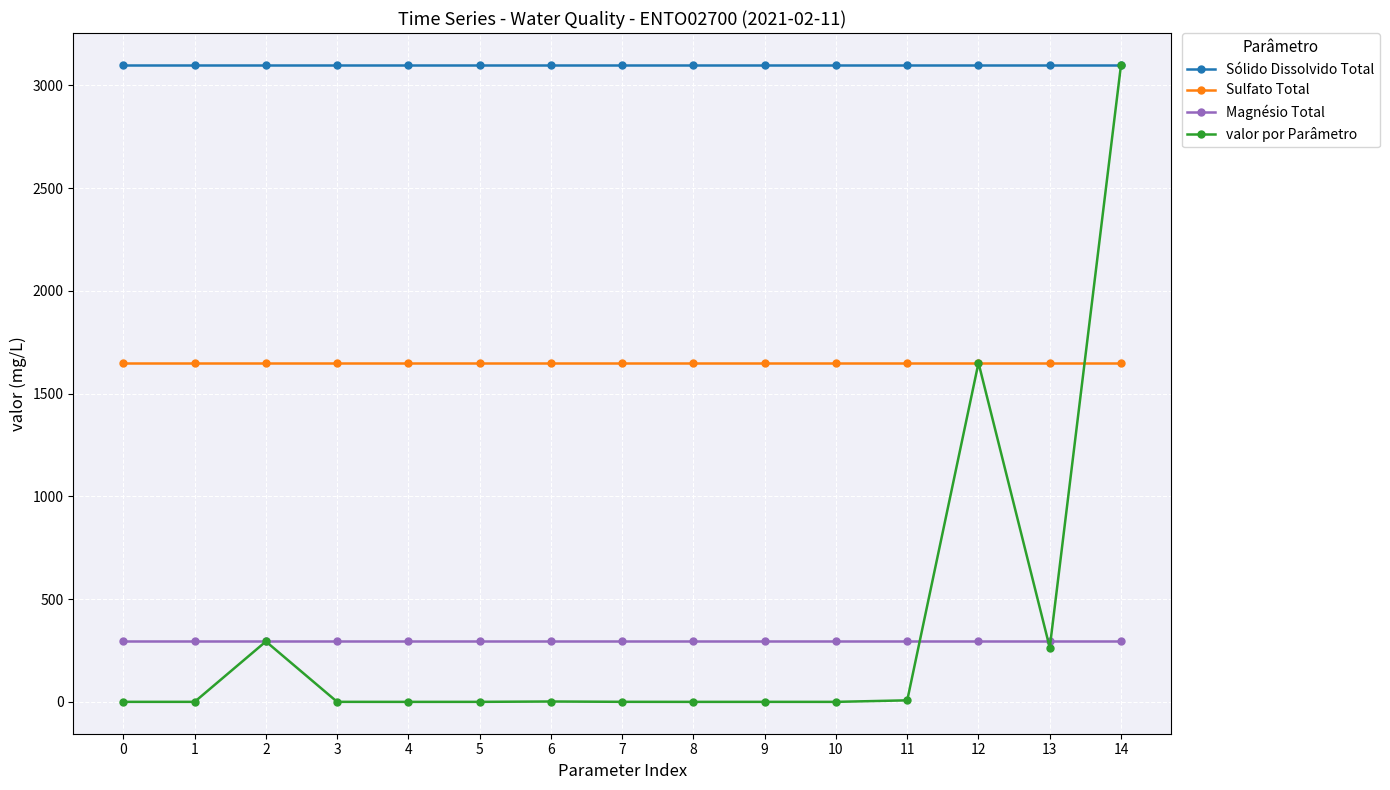

True or false: Magnésio Total has a value of 294.0 at 10.

True